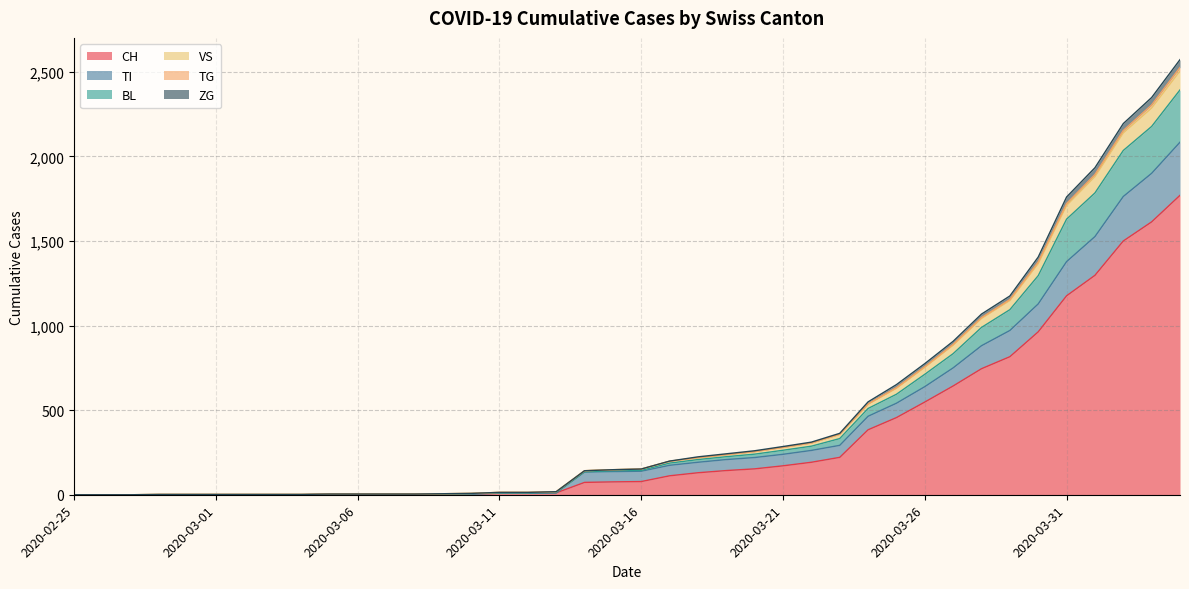

Where does the ZG series first go above 144?

2020-03-17